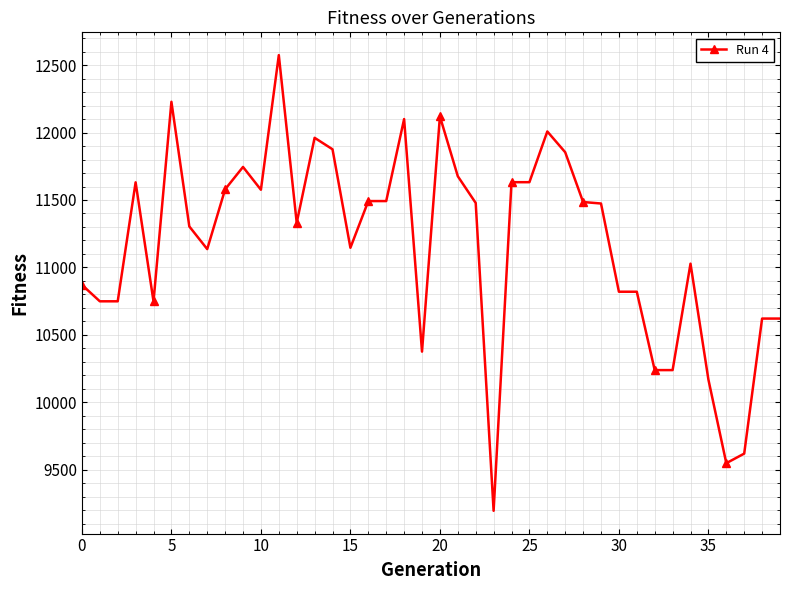

What is the difference between the maximum and minimum values?

3378